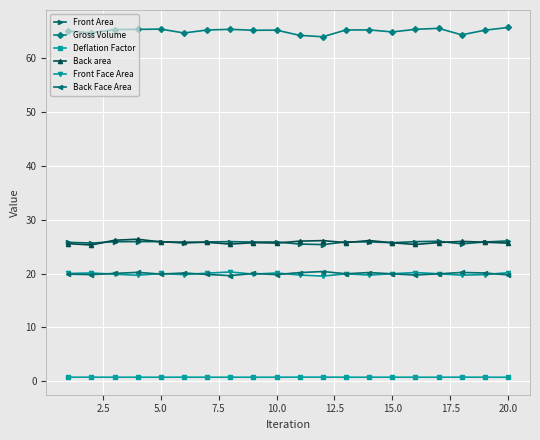

What are all the series names shown in the legend?

Front Area, Gross Volume, Deflation Factor, Back area, Front Face Area, Back Face Area